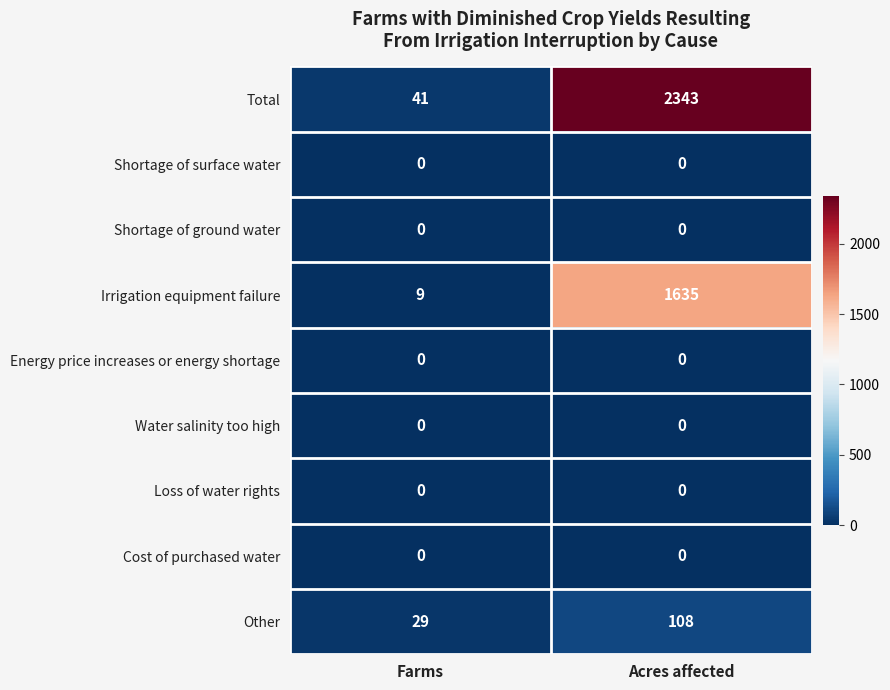

What is the spread (max minus min) of values at Acres affected?

2343